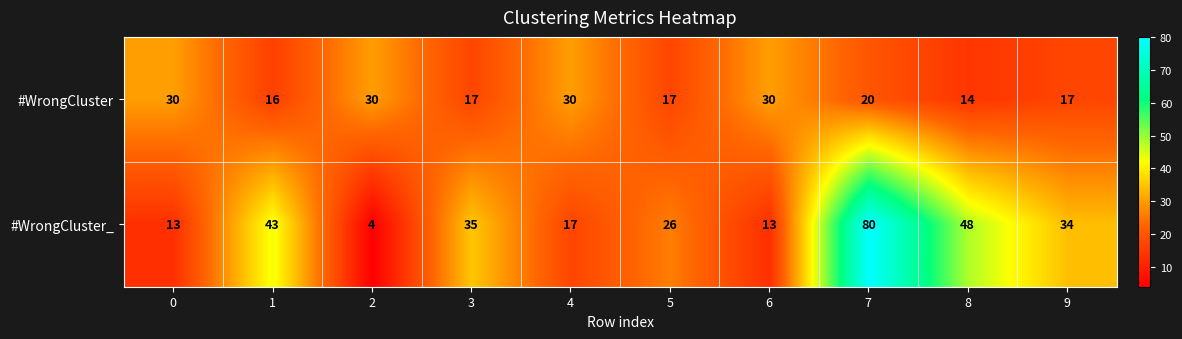

Which series has the largest range (max minus min)?

#WrongCluster_